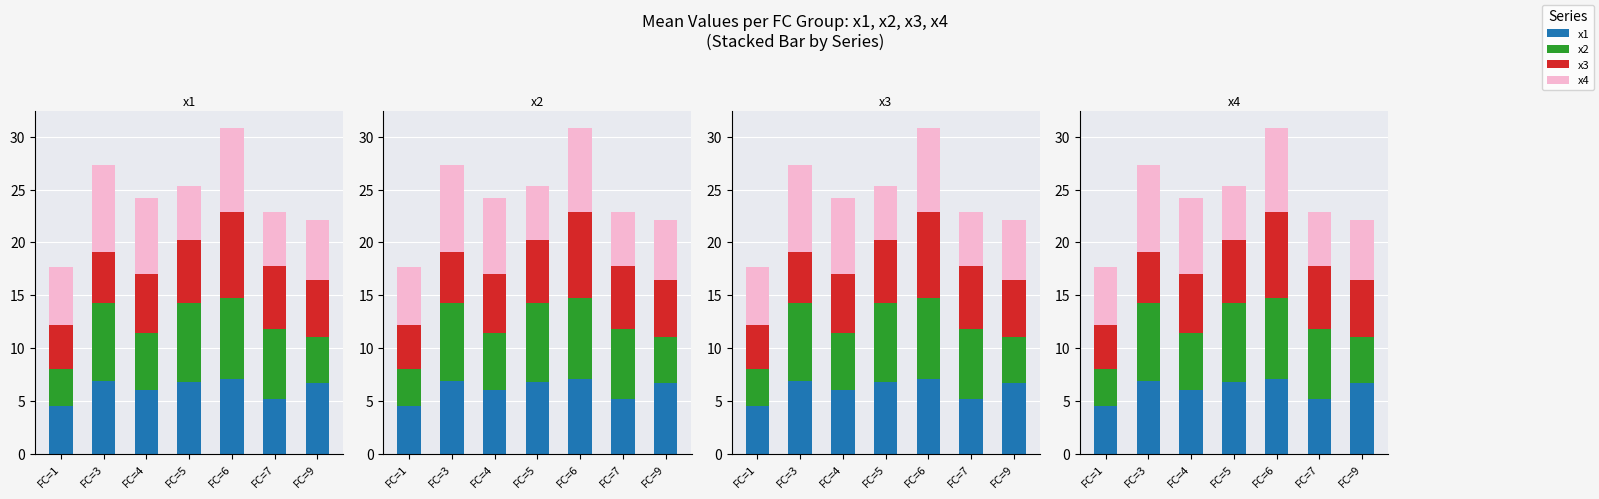

What are all the series names shown in the legend?

x1, x2, x3, x4